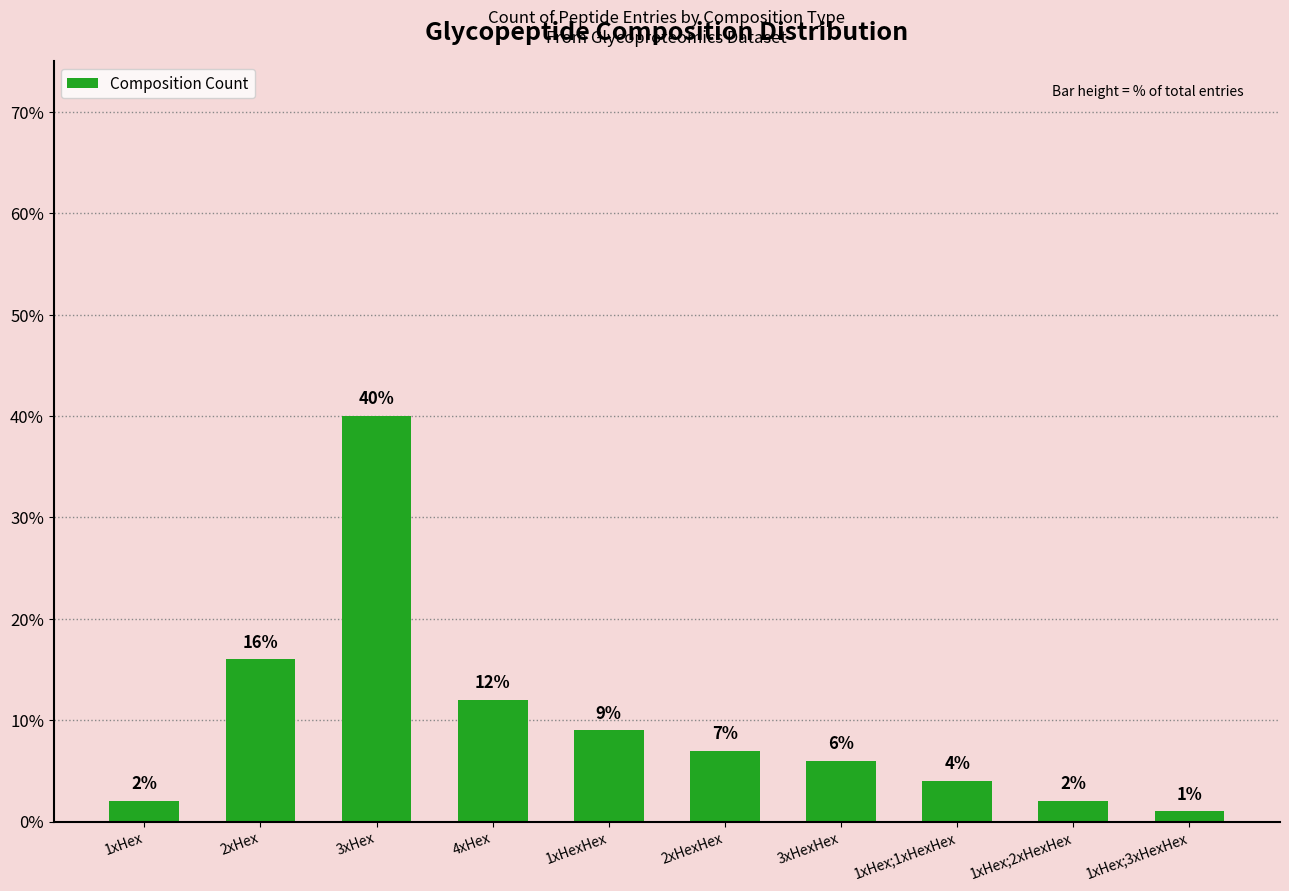

Which label corresponds to the largest value in the chart?

3xHex